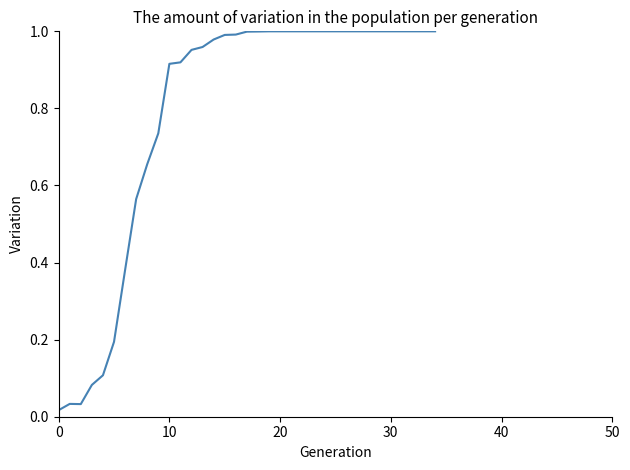

How many lines are shown in the chart?

1